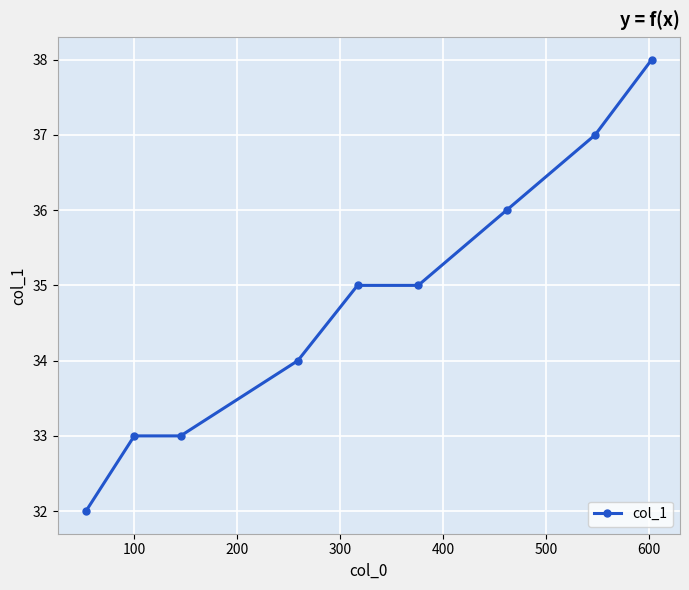

What is the minimum value shown in the chart?

32